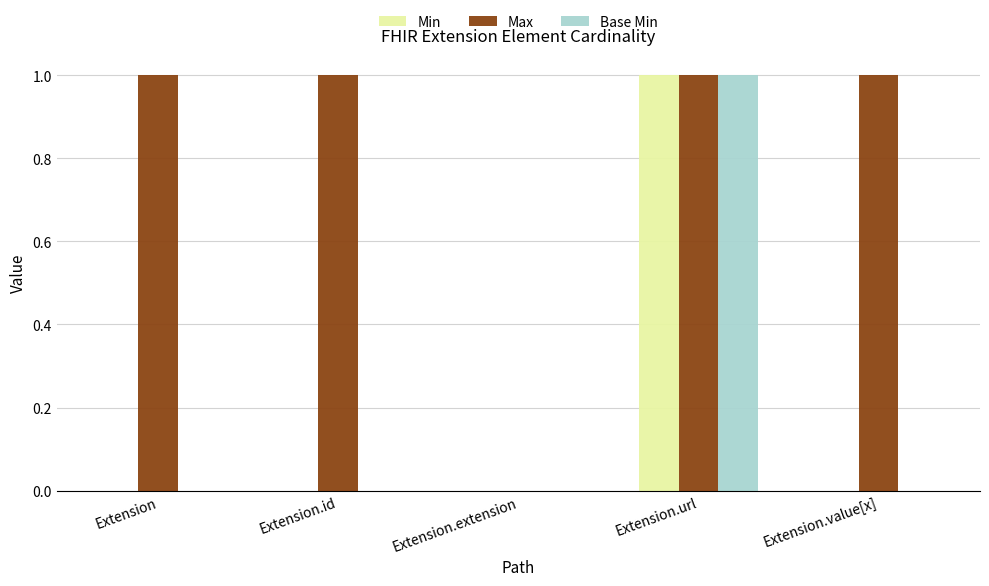

Between Extension.extension and Extension.value[x], which series saw the biggest shift?

Max